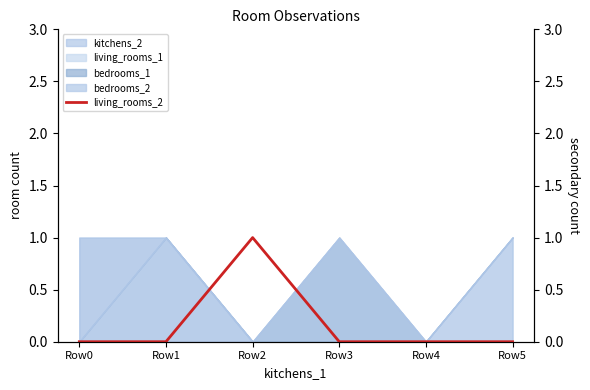

Which label corresponds to the smallest value in the chart?

Row0